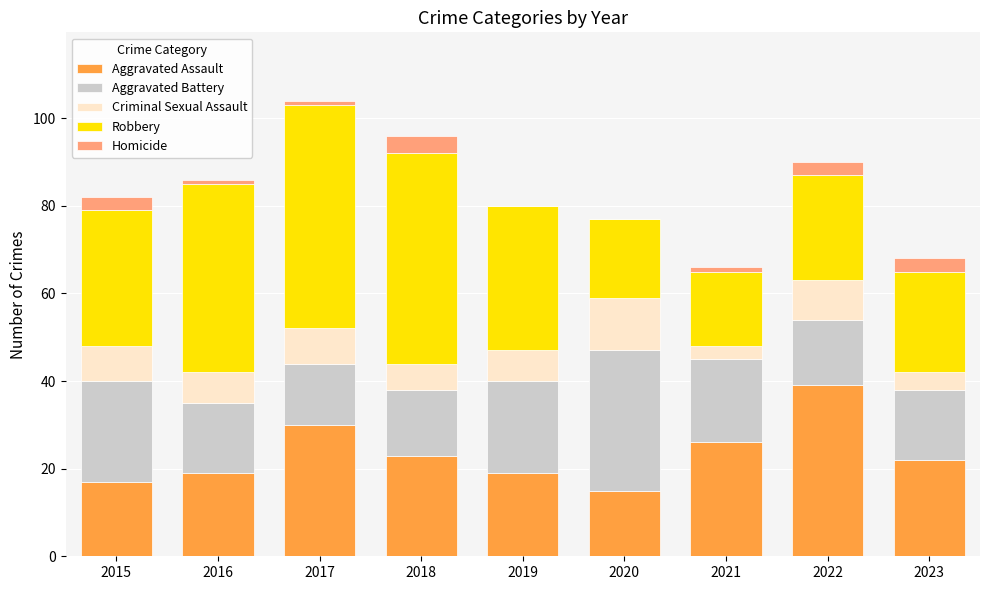

Are the bars horizontal?

No